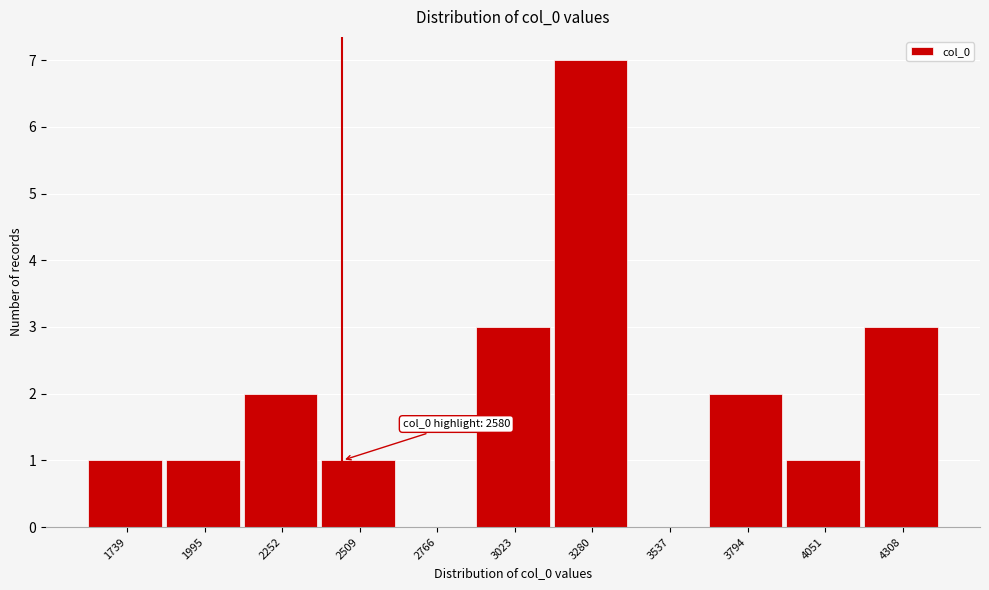

Reading left to right, extract all data points from this chart.

1739=1	1995=1	2252=2	2509=1	2766=0	3023=3	3280=7	3537=0	3794=2	4051=1	4308=3